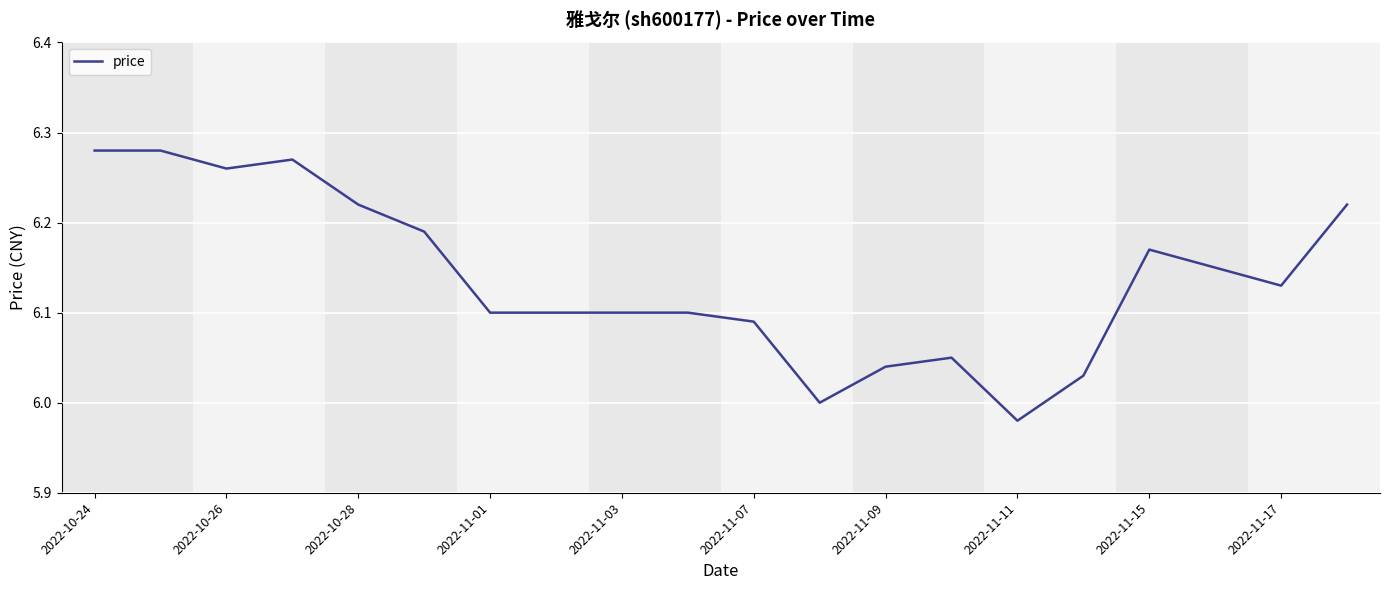

What is the difference between the maximum and minimum values?

0.3